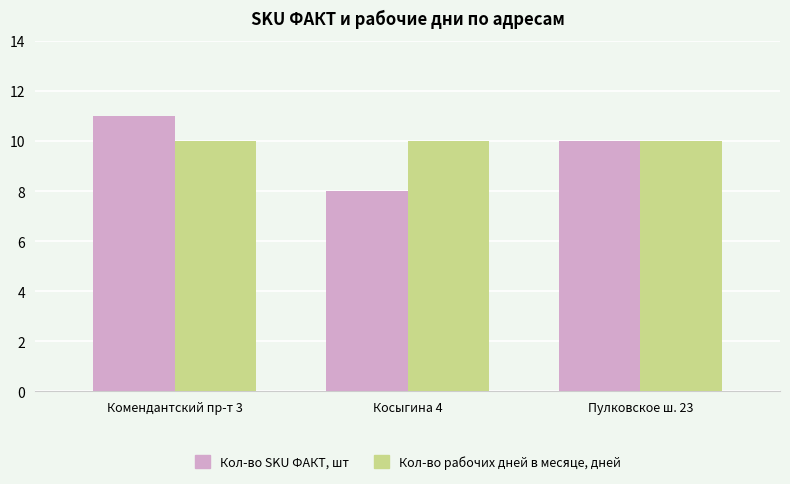

What is the sum of the Кол-во рабочих дней в месяце, дней values at Комендантский пр-т 3 and Пулковское ш. 23?

20